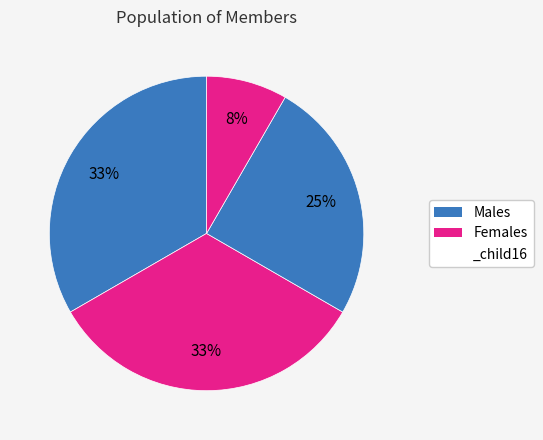

How many slices are in this pie chart?

4